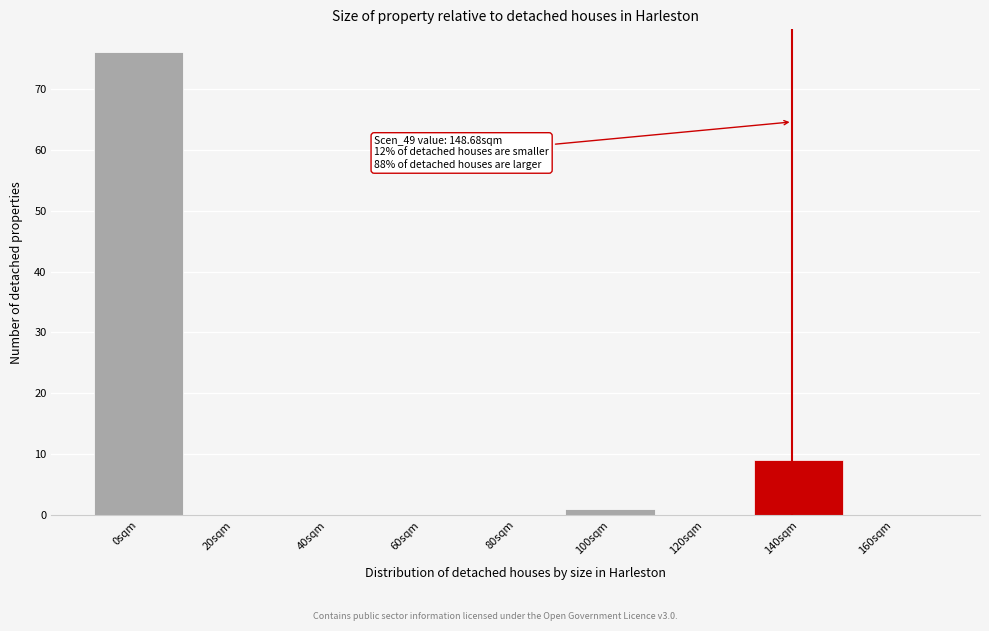

Reading left to right, transcribe all the data shown in this chart.

0sqm=76	20sqm=0	40sqm=0	60sqm=0	80sqm=0	100sqm=1	120sqm=0	140sqm=9	160sqm=0